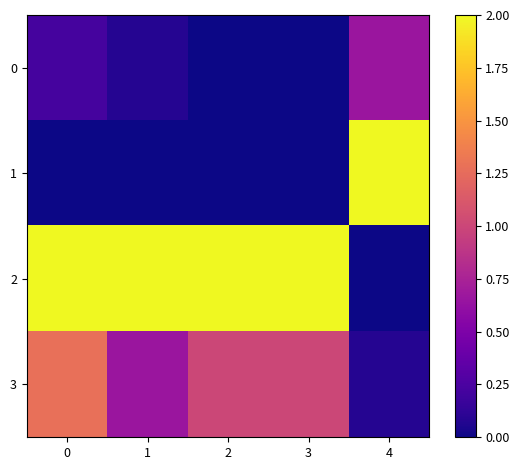

Which series has the largest range (max minus min)?

1